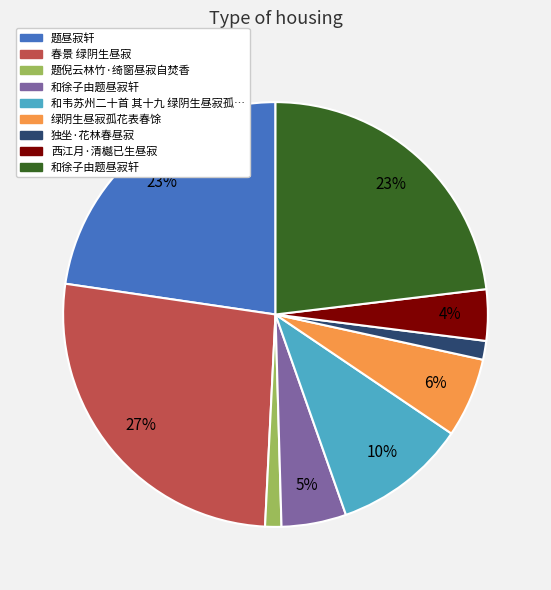

To the nearest percent, what is the average slice percentage?

11%